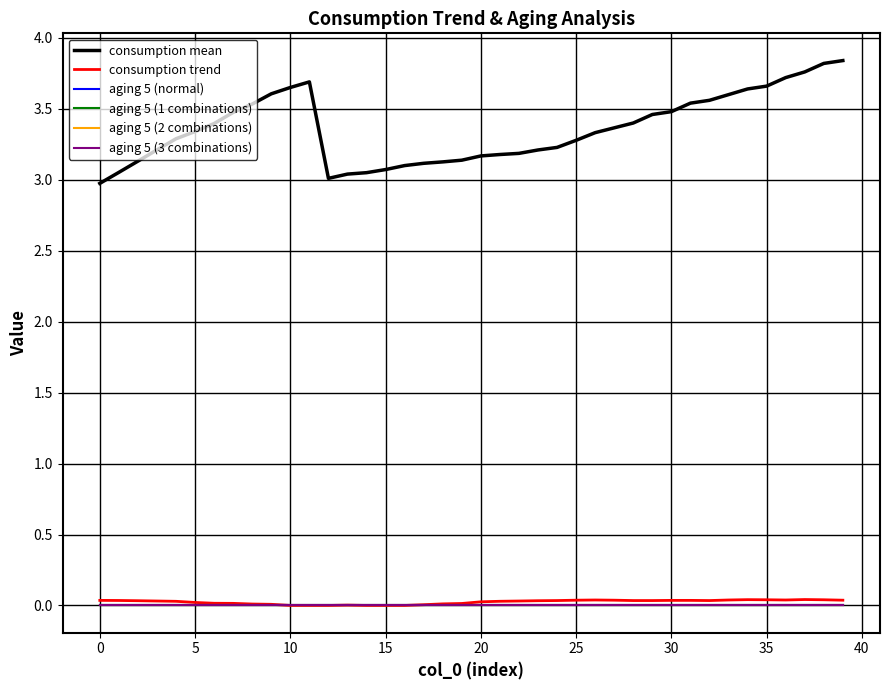

Does the chart display data point markers on the line(s)?

No